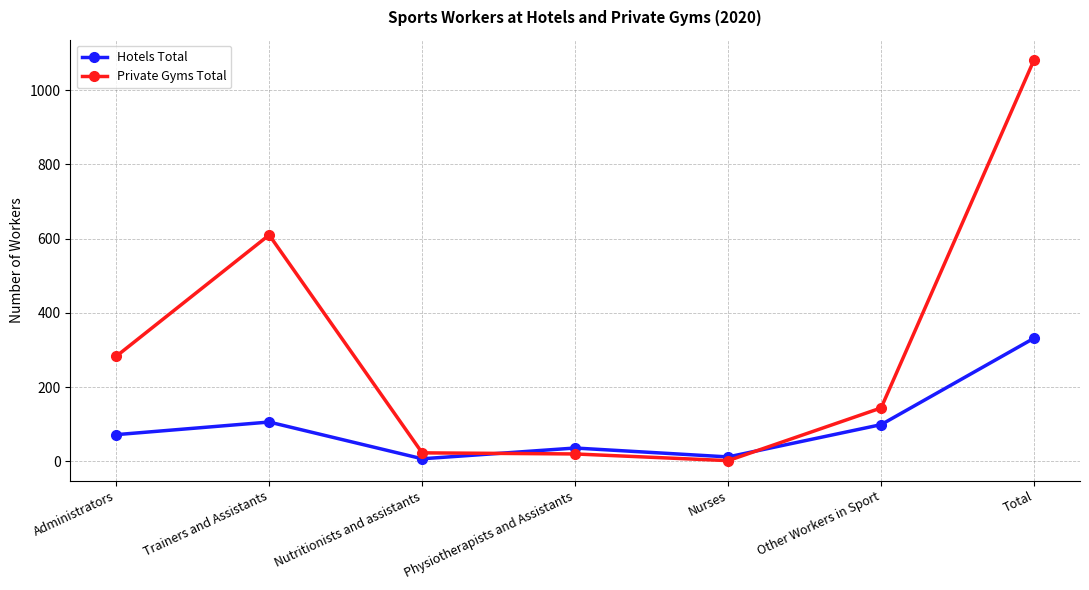

What is the minimum value shown in the chart?

2